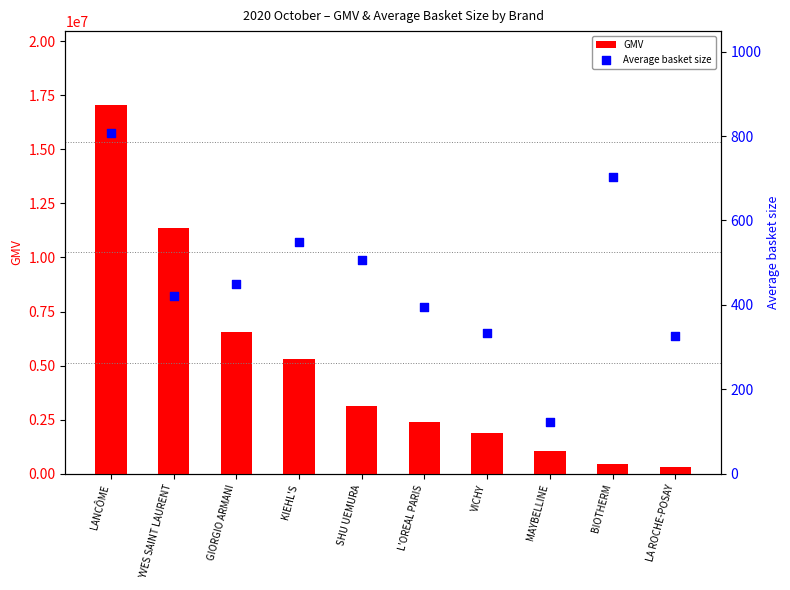

At which category is the sum across all series the highest?

LANCÔME